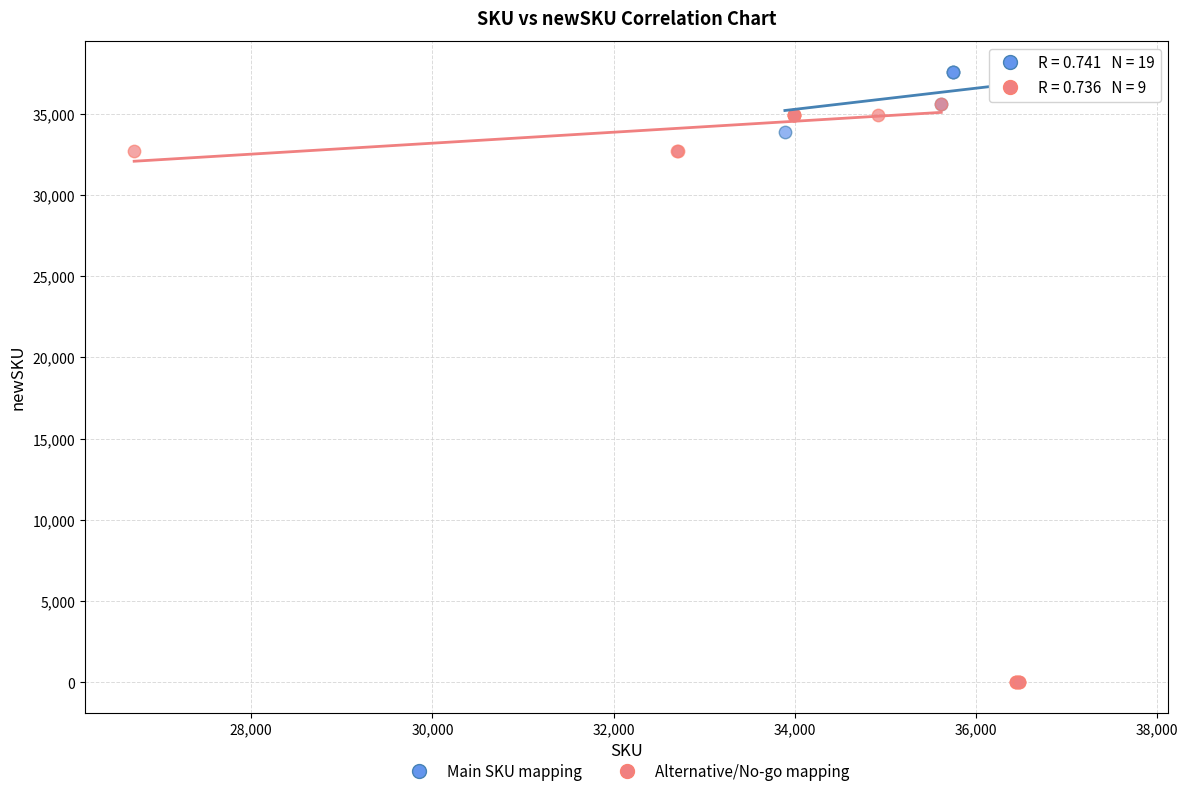

Which series reaches the minimum Y coordinate?

Alternative/No-go mapping